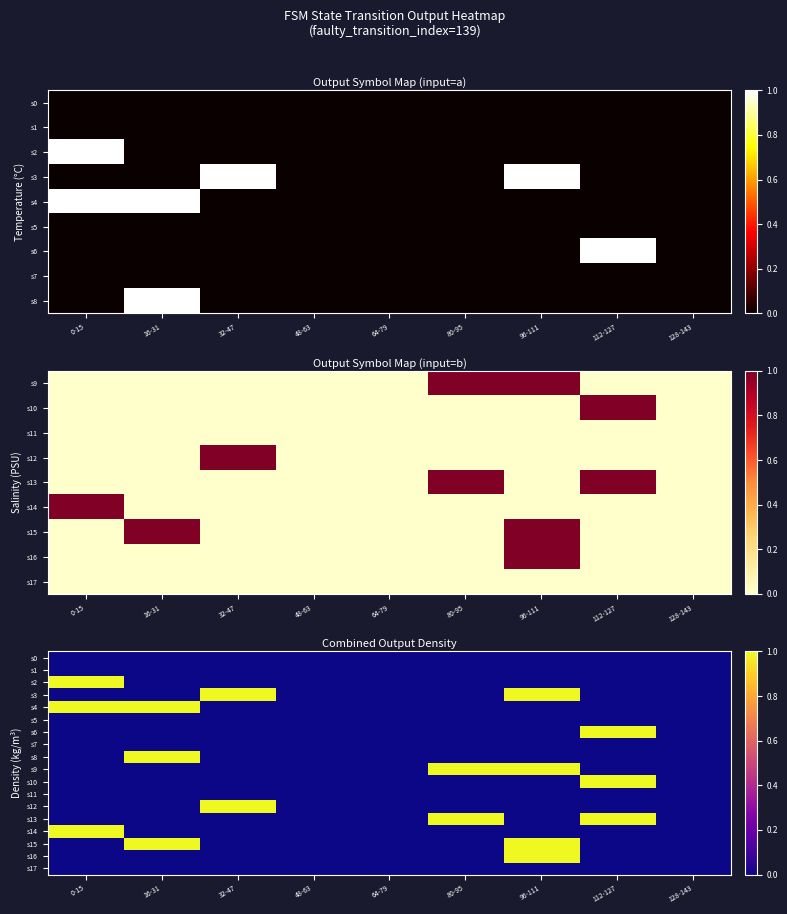

Which series has the largest total across all categories?

s3